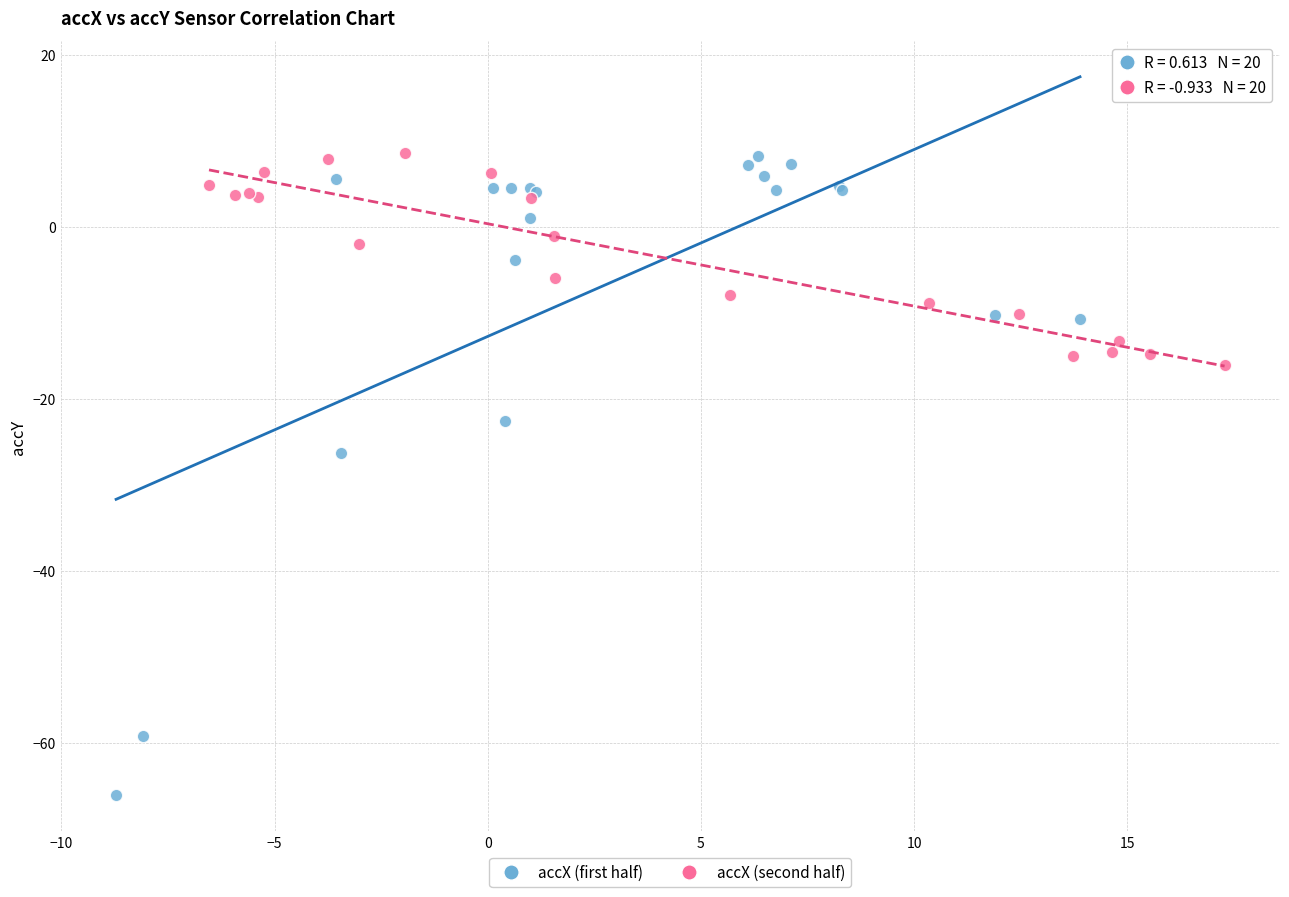

Which series reaches the minimum Y coordinate?

accX (first half)